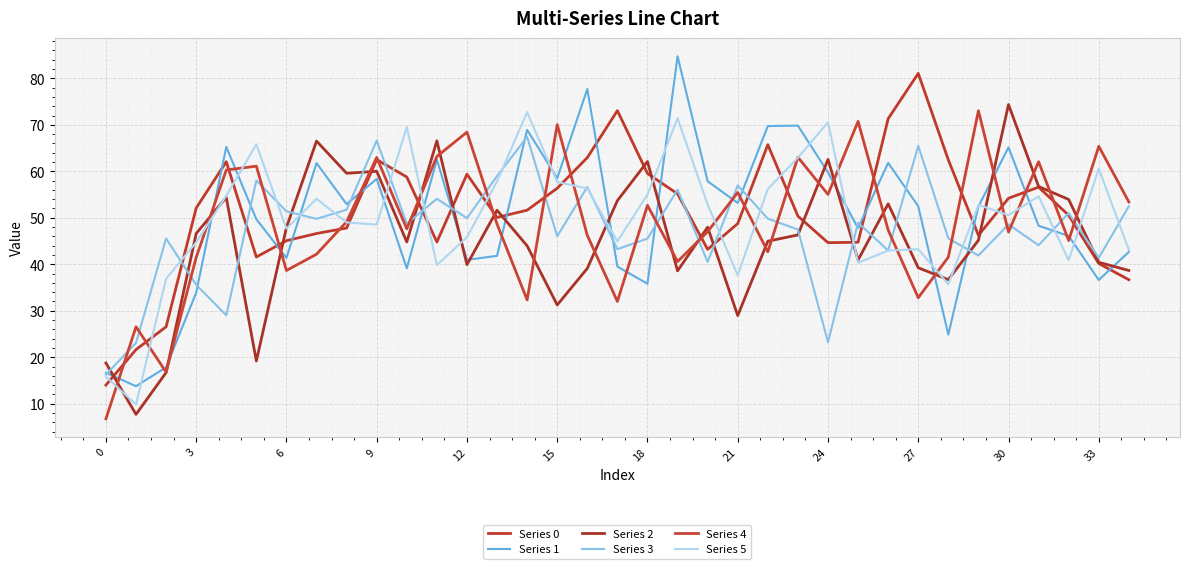

Does the chart display data point markers on the line(s)?

No